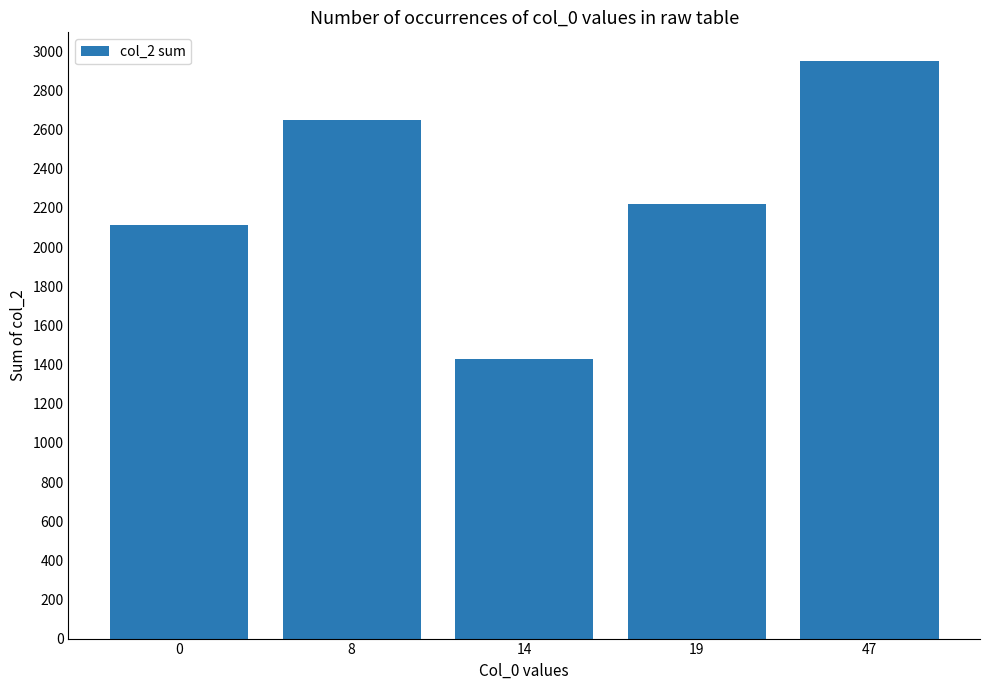

What is the value of the 3rd bar from the left?

1428